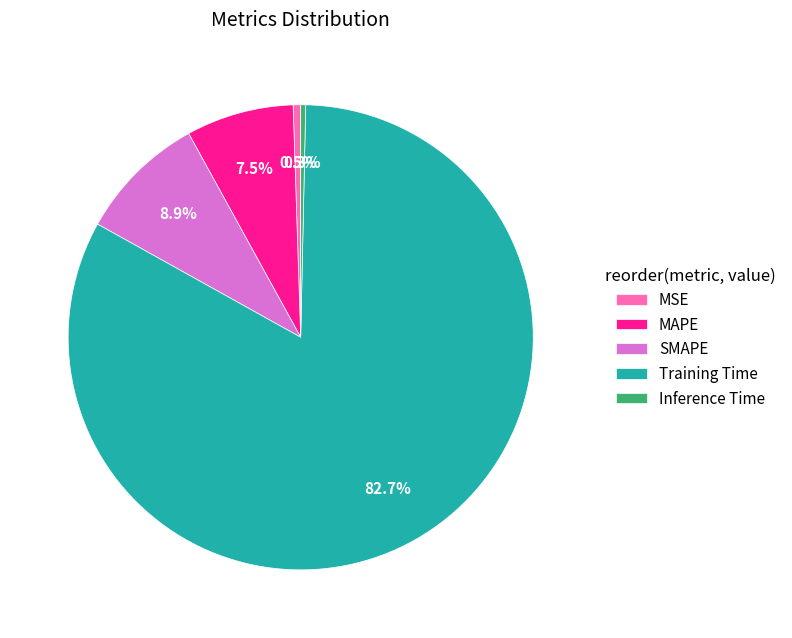

Which has a higher value, MAPE or SMAPE?

SMAPE